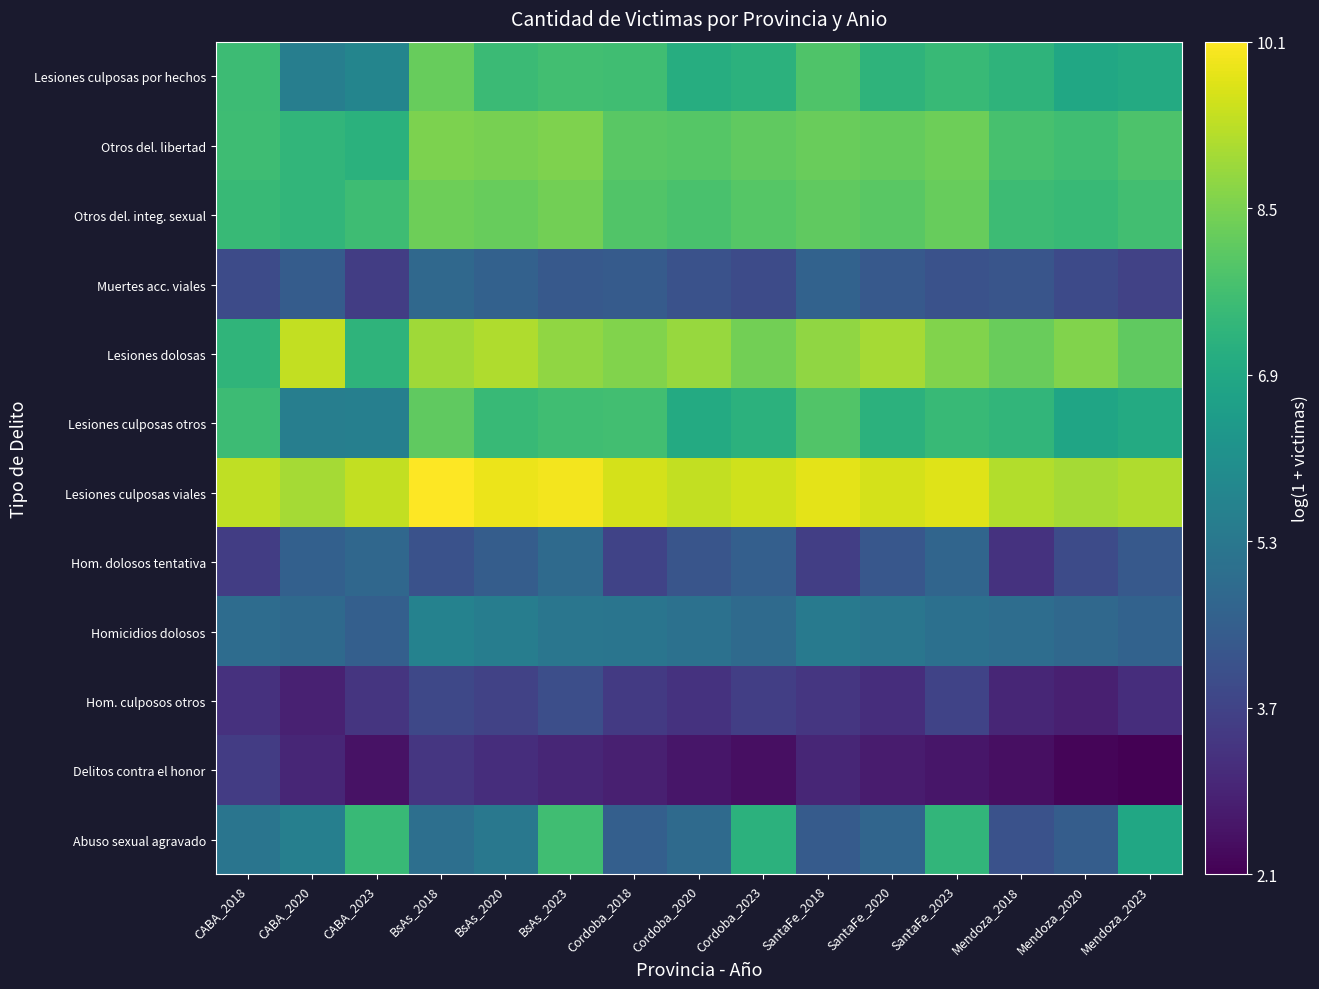

How many series are shown in this chart?

12